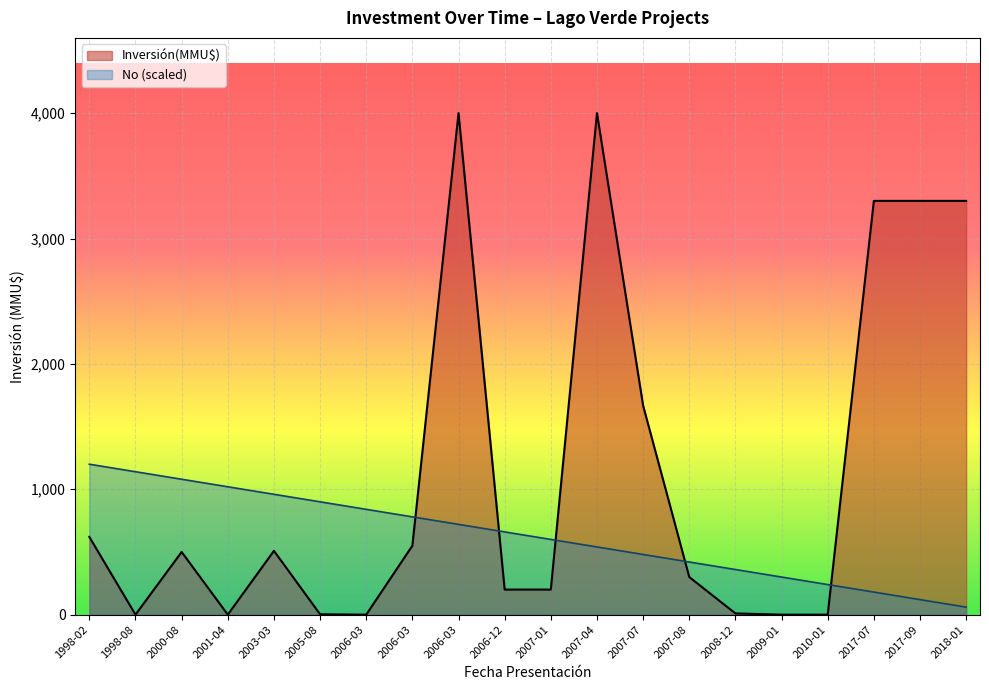

What is the minimum value for No?

60